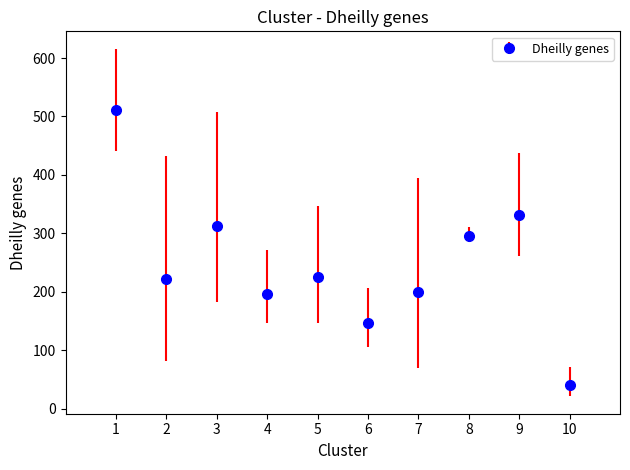

Read the value at 7.

200